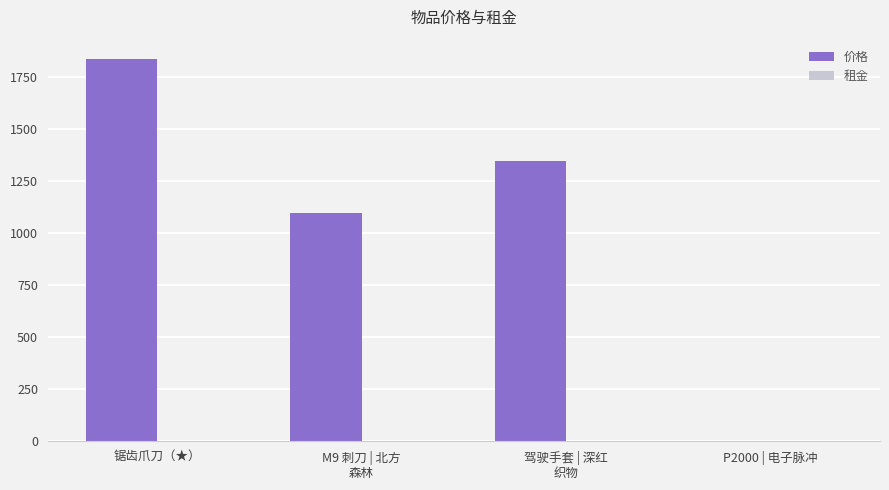

Where does the 价格 series first go above 1350?

锯齿爪刀（★）